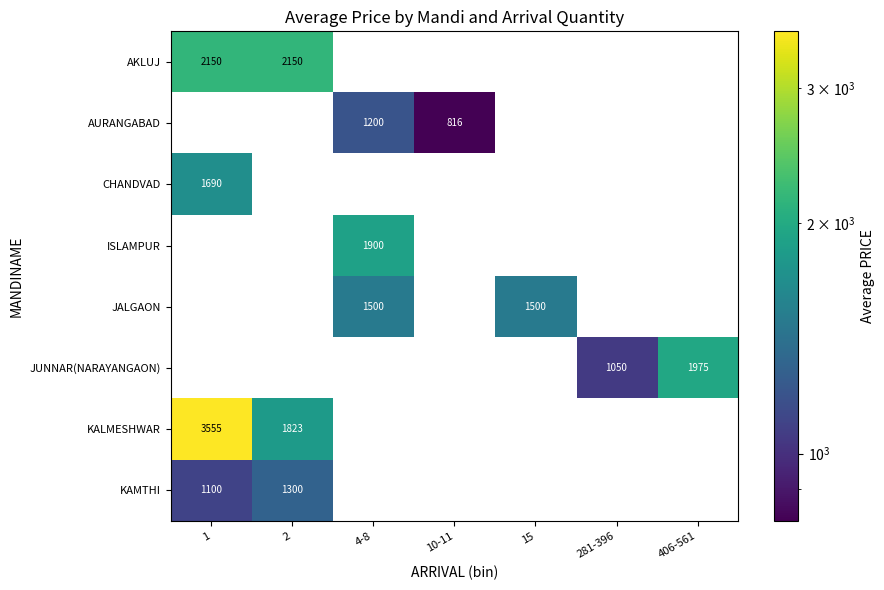

Which category has the highest value across all series?

1